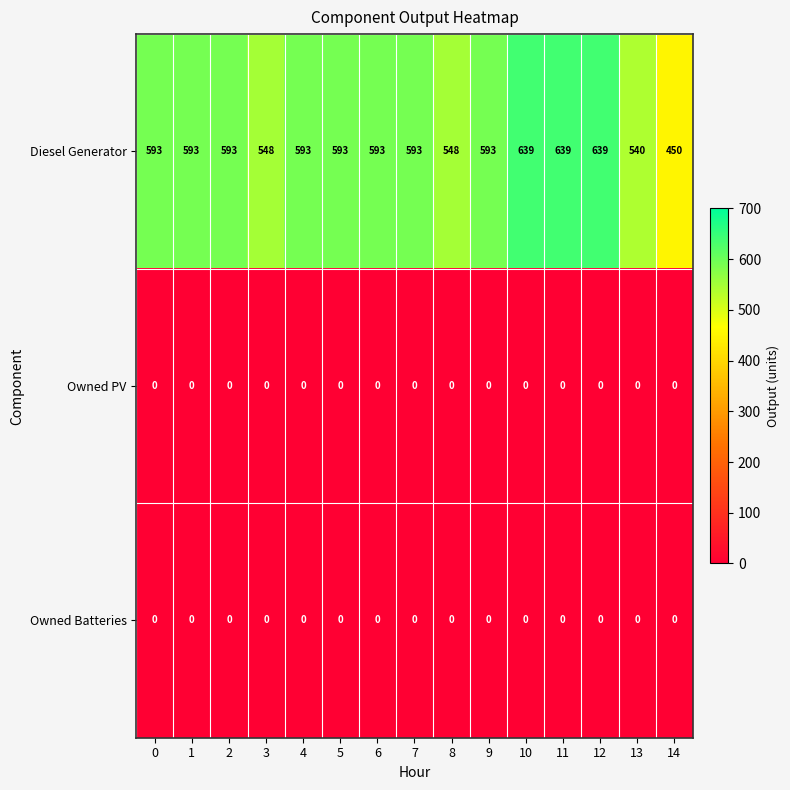

What is the maximum value shown in the chart?

639